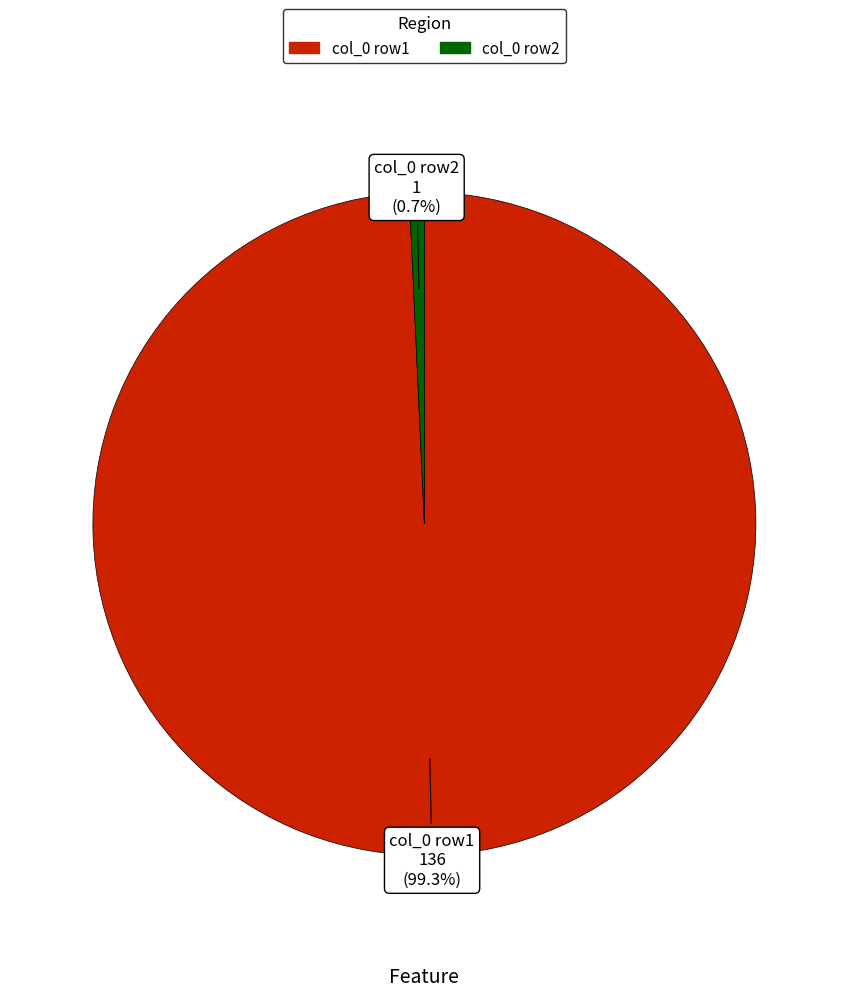

Which has a higher value, col_0 row2 or col_0 row1?

col_0 row1